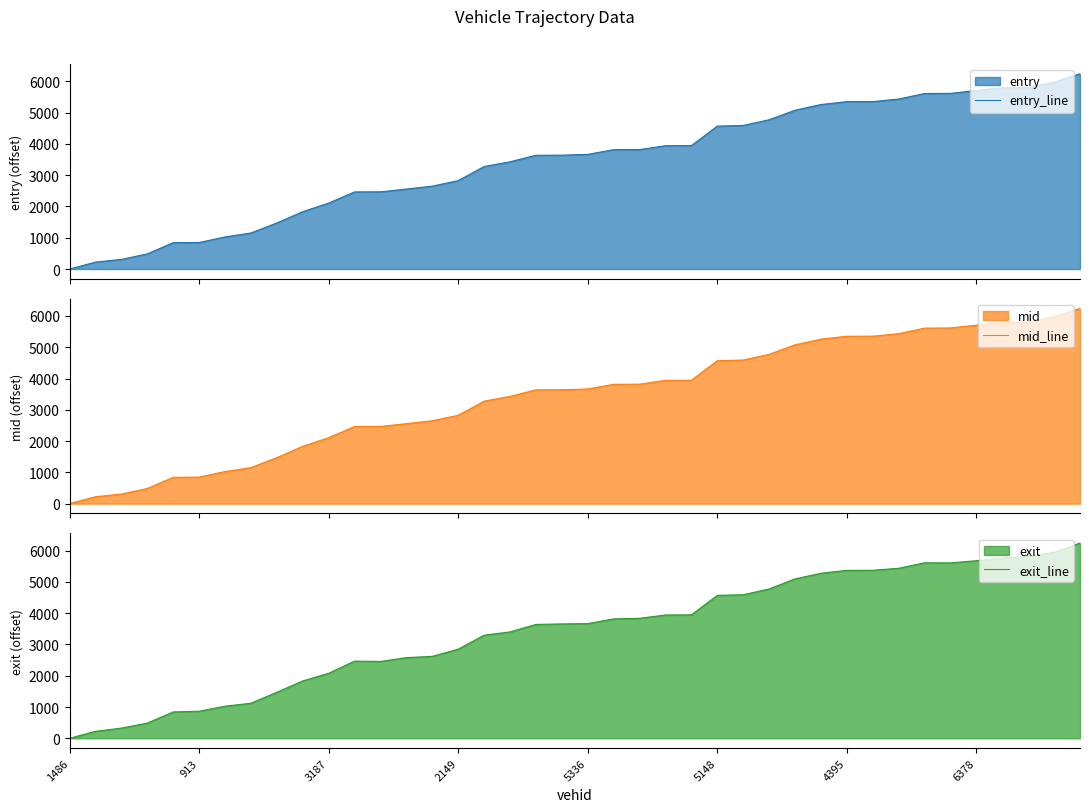

Which series has the widest spread of values?

exit_line